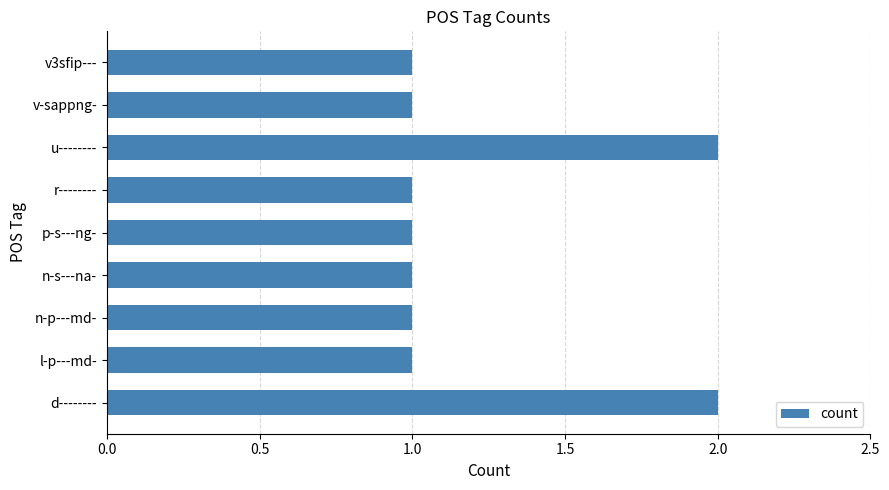

Are the bars grouped side by side (vs. stacked)?

No